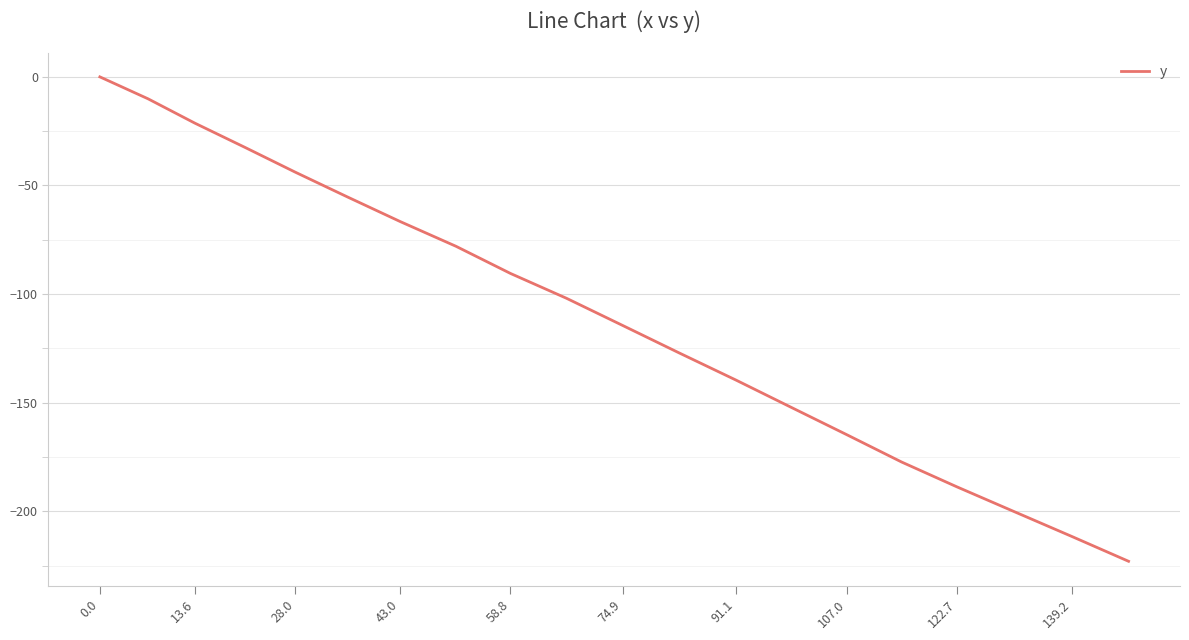

True or false: there are more than 1 points higher than both neighbors.

False